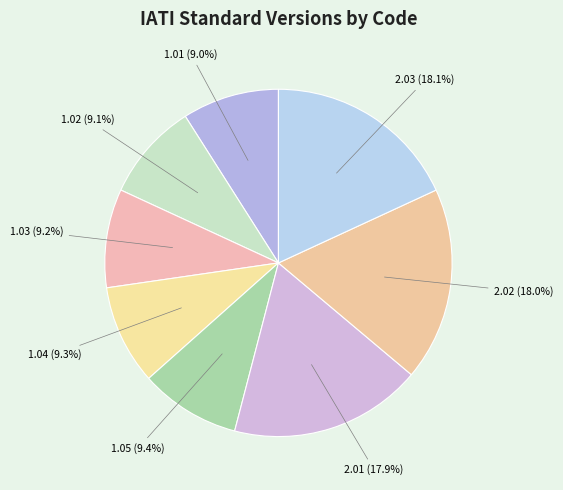

How many segments does this pie chart have?

8